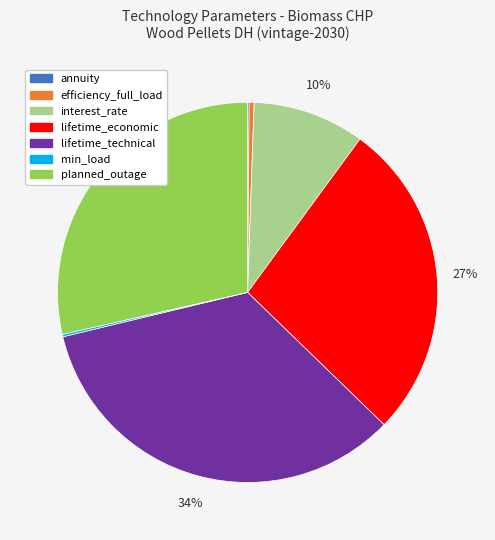

Do planned_outage and lifetime_economic together represent more than half of the pie?

Yes